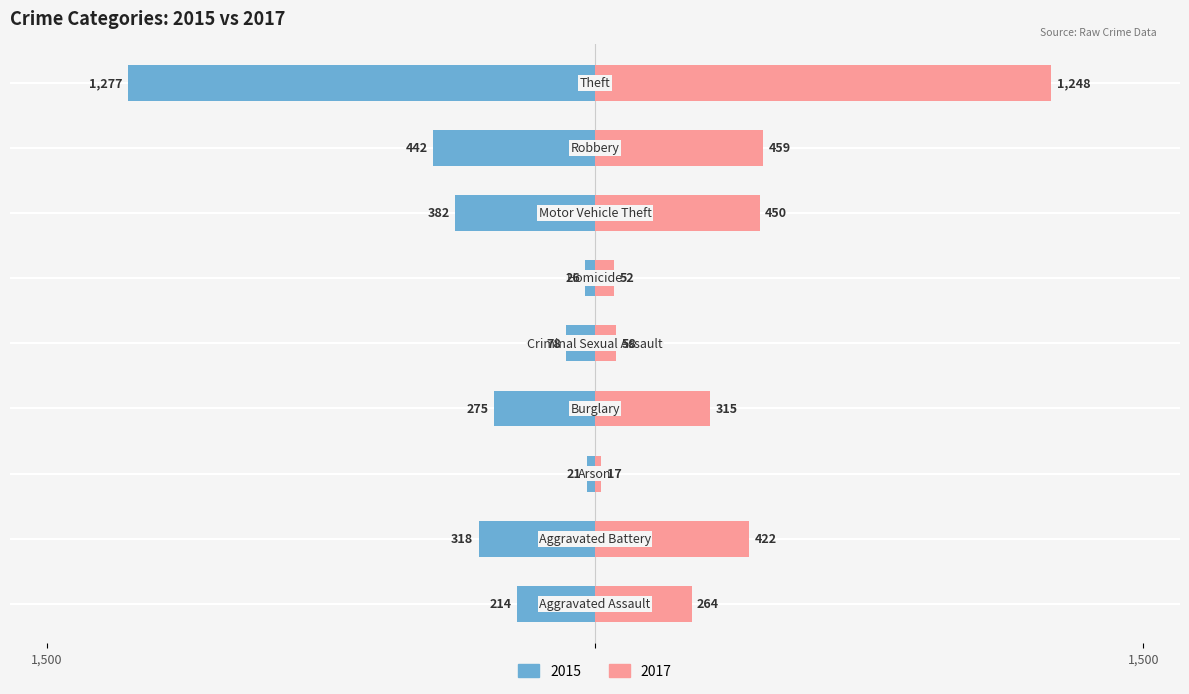

How many values in the 2017 series exceed 315?

4